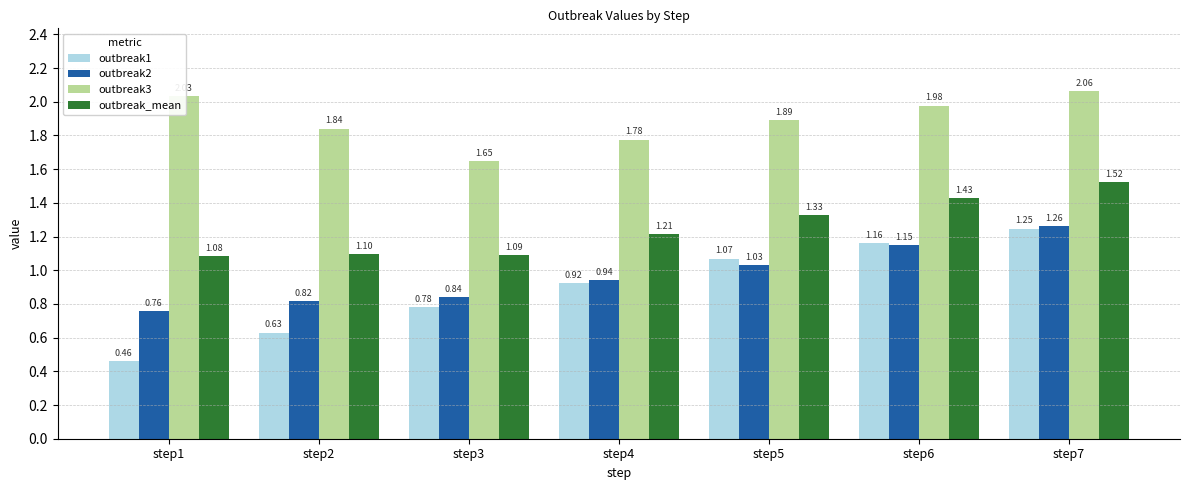

Which series changed the most between step5 and step7?

outbreak2